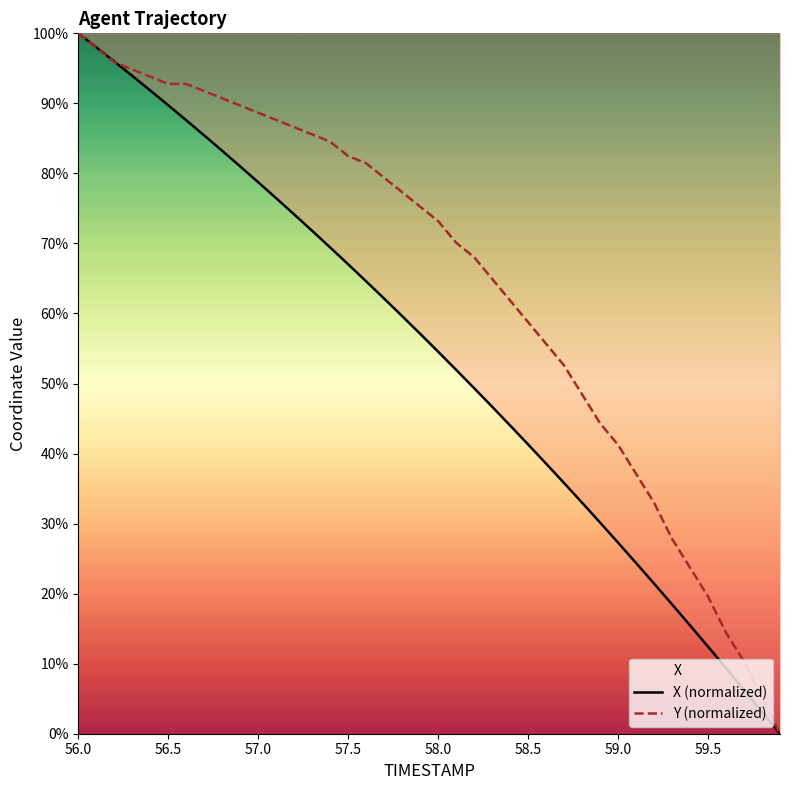

The Y (normalized) series shows 44.1 at 17. True or false?

False